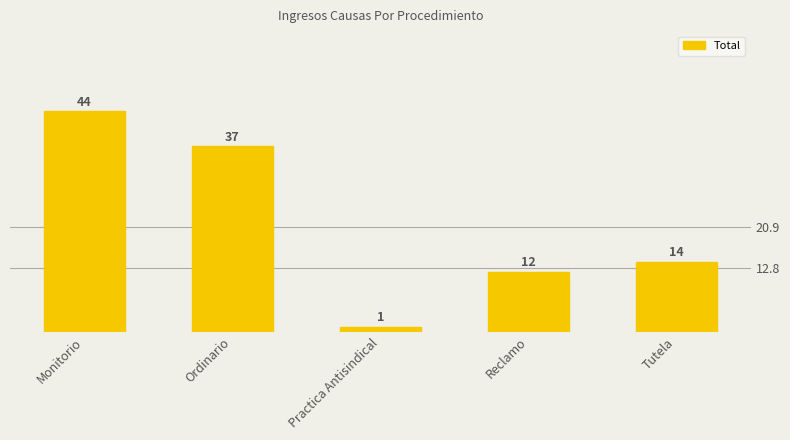

What is the value of the 5th bar from the left?

14